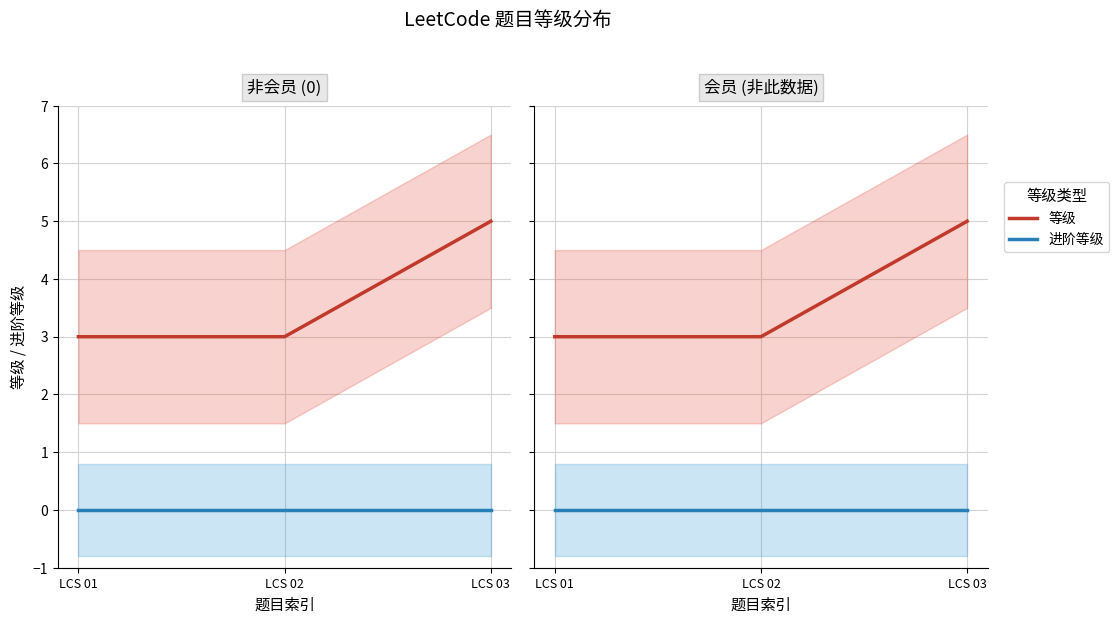

What is the difference between the highest and lowest values at LCS 02?

3